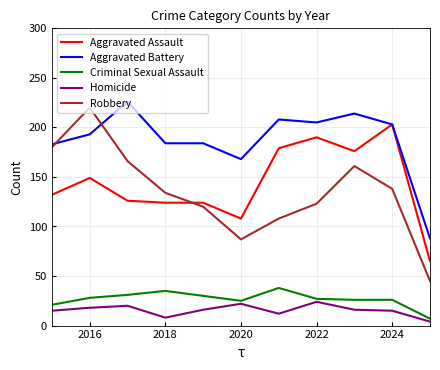

Which series has the largest range (max minus min)?

Robbery